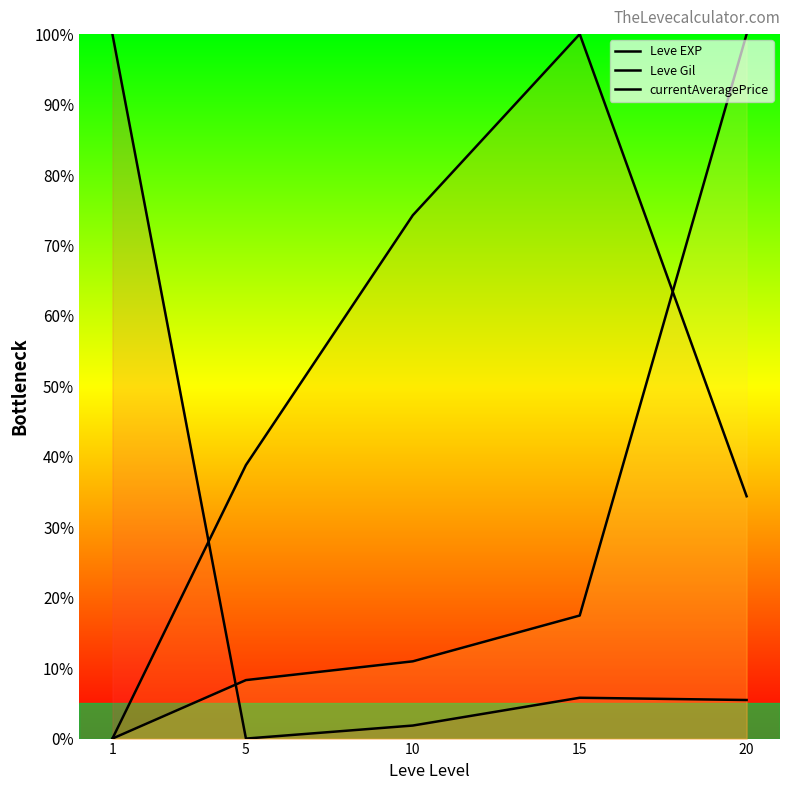

Is this an area chart (filled region under the line)?

No